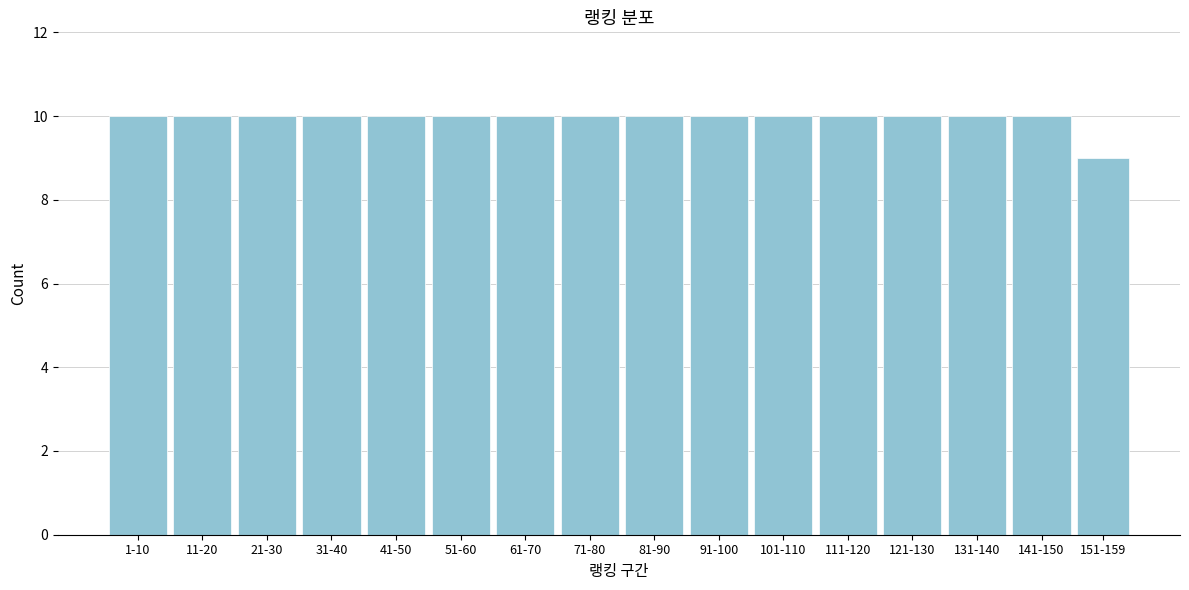

Reading left to right, extract all data points from this chart.

1-10=10	11-20=10	21-30=10	31-40=10	41-50=10	51-60=10	61-70=10	71-80=10	81-90=10	91-100=10	101-110=10	111-120=10	121-130=10	131-140=10	141-150=10	151-159=9